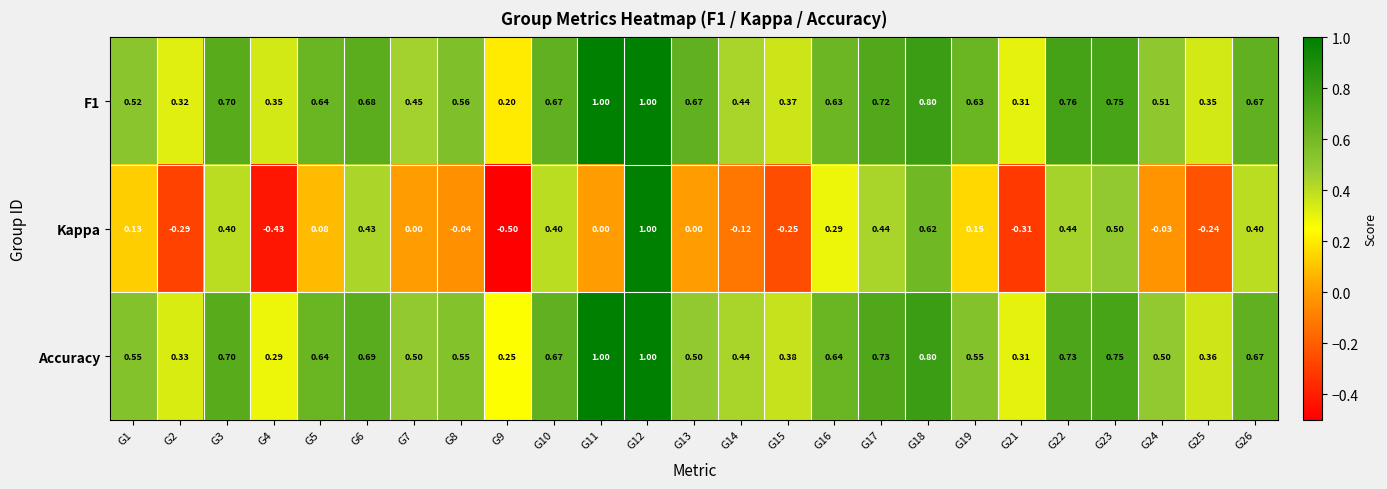

Which series changed the most between G2 and G12?

Kappa